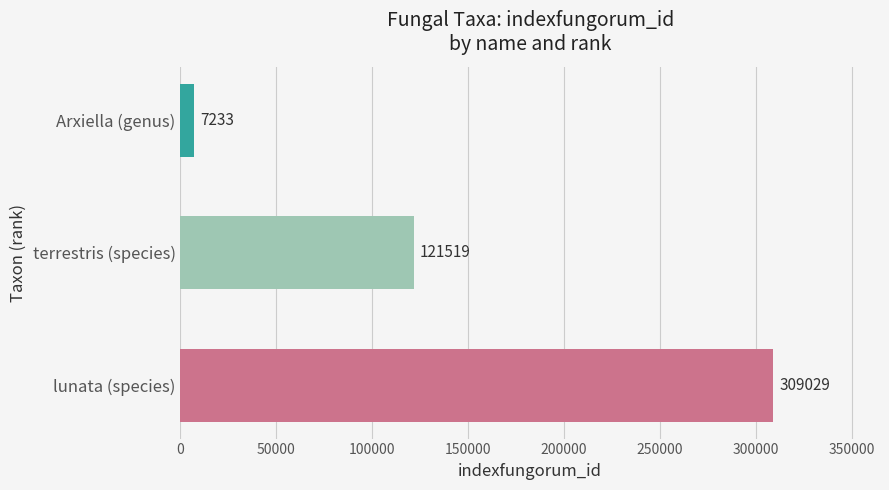

What is the change in value from terrestris (species) to Arxiella (genus)?

-114286